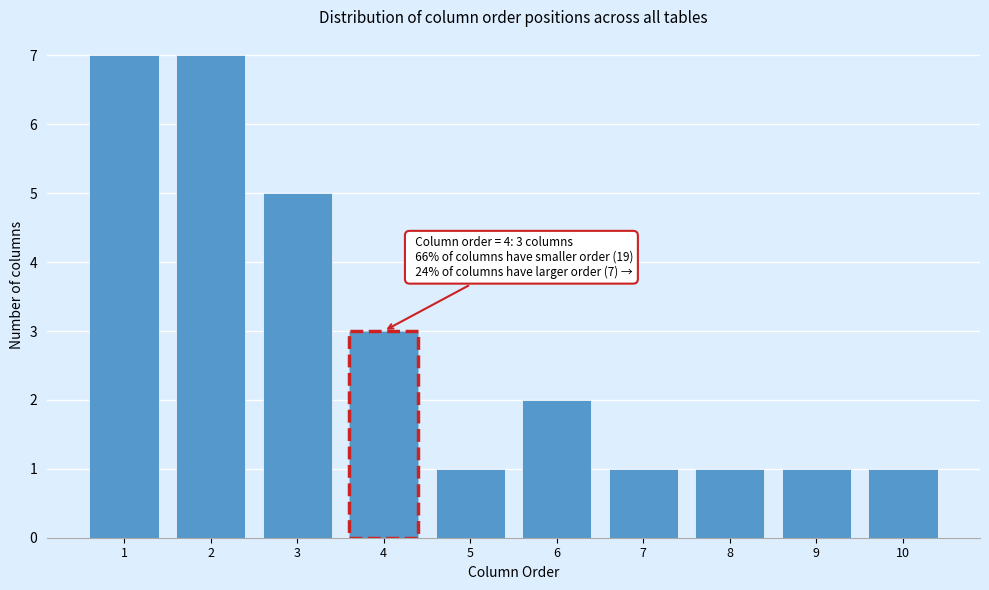

Reading right to left, what are all the values shown in this chart?

10=1	9=1	8=1	7=1	6=2	5=1	4=3	3=5	2=7	1=7